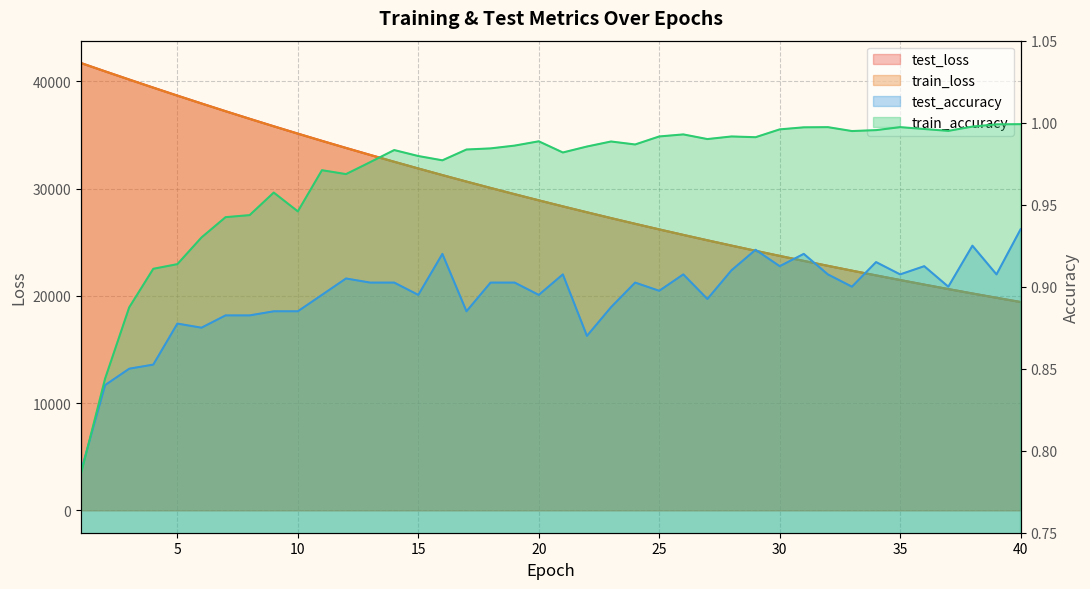

True or false: train_loss and test_accuracy cross at least once.

False